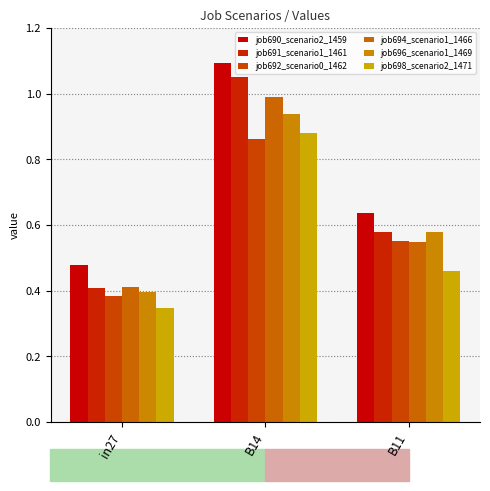

True or false: job690_scenario2_1459 has a value of 0.3 at B11.

False